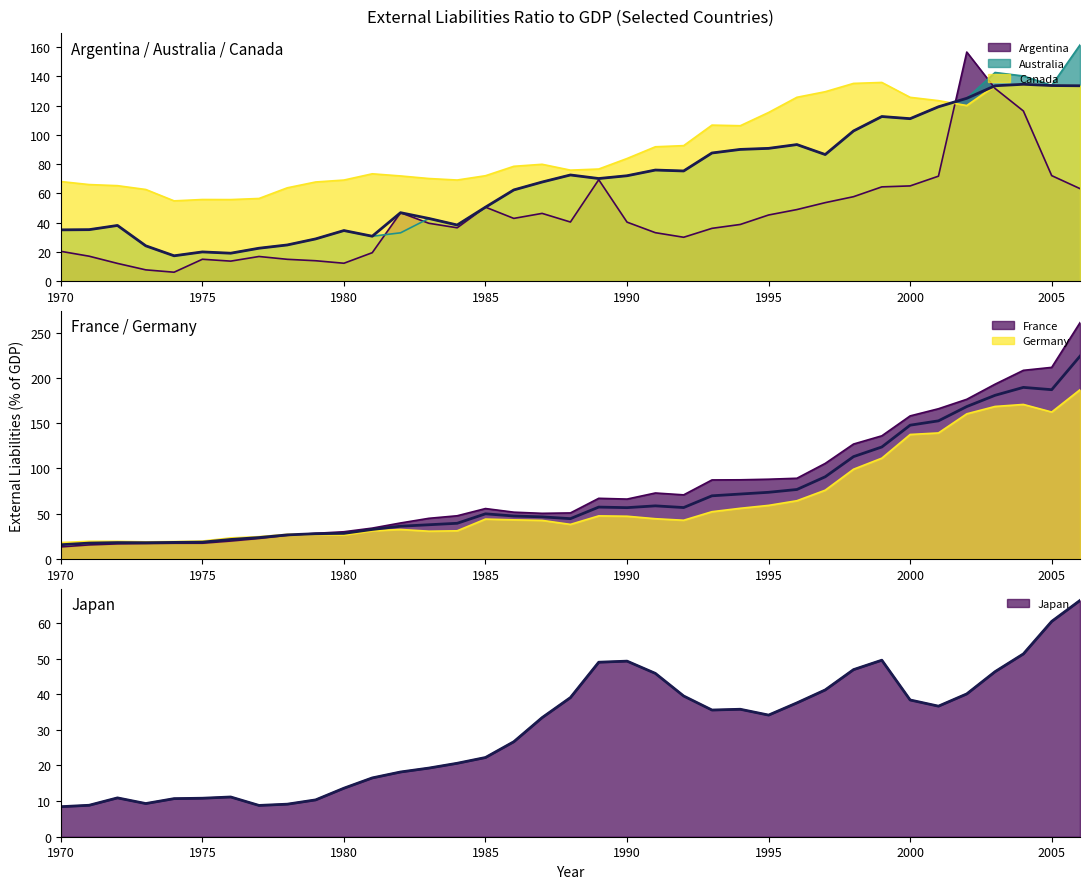

Rank the series by their maximum value, from highest to lowest.

France, Germany, Australia, Argentina, Canada, Japan